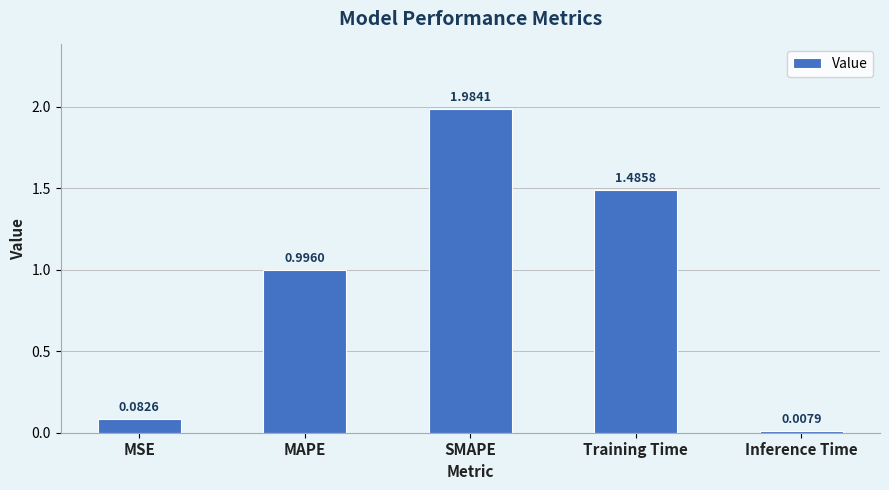

What is the label of the 4th bar from the right?

MAPE